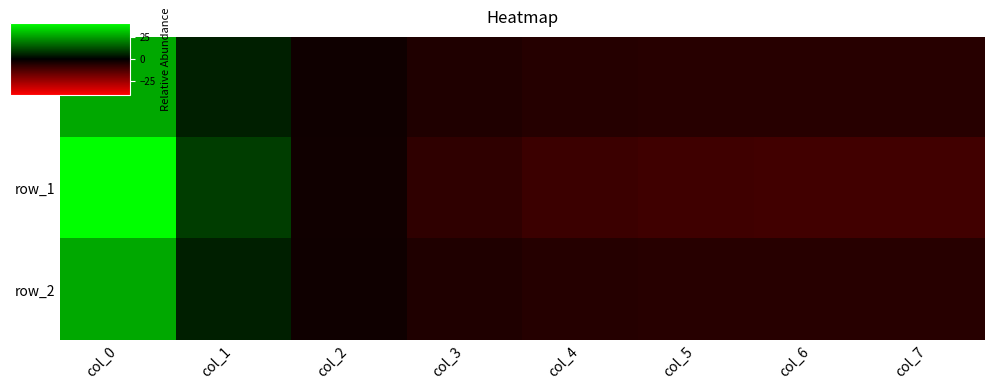

Reading left to right, transcribe all the data shown in this chart.

row_0: 27.2	4.8	-2.3	-4.9	-5.9	-6.2	-6.3	-6.4
row_1: 41.3	9.9	-2.7	-7.6	-9.5	-10.2	-10.5	-10.6
row_2: 27.2	4.8	-2.3	-4.9	-5.9	-6.2	-6.3	-6.4